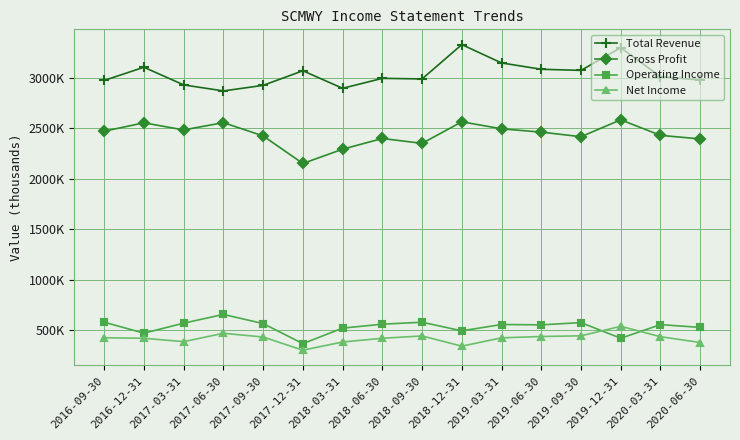

Reading left to right, transcribe all the data shown in this chart.

Total Revenue: 2016-09-30=2976100	2016-12-31=3106600	2017-03-31=2931600	2017-06-30=2871900	2017-09-30=2927200	2017-12-31=3071800	2018-03-31=2898000	2018-06-30=2996700	2018-09-30=2990800	2018-12-31=3331100	2019-03-31=3149400	2019-06-30=3086700	2019-09-30=3075700	2019-12-31=3300300	2020-03-31=3014000	2020-06-30=2979800
Gross Profit: 2016-09-30=2472800	2016-12-31=2555700	2017-03-31=2485200	2017-06-30=2557500	2017-09-30=2425900	2017-12-31=2152700	2018-03-31=2294300	2018-06-30=2400400	2018-09-30=2352000	2018-12-31=2565800	2019-03-31=2496400	2019-06-30=2463400	2019-09-30=2418200	2019-12-31=2585600	2020-03-31=2431400	2020-06-30=2396200
Operating Income: 2016-09-30=578900	2016-12-31=470100	2017-03-31=569500	2017-06-30=656000	2017-09-30=565500	2017-12-31=366600	2018-03-31=520300	2018-06-30=559300	2018-09-30=578700	2018-12-31=493300	2019-03-31=556100	2019-06-30=552800	2019-09-30=574800	2019-12-31=419600	2020-03-31=555000	2020-06-30=527500
Net Income: 2016-09-30=424600	2016-12-31=419400	2017-03-31=386200	2017-06-30=469100	2017-09-30=431900	2017-12-31=301400	2018-03-31=382700	2018-06-30=419700	2018-09-30=442800	2018-12-31=341400	2019-03-31=424000	2019-06-30=437200	2019-09-30=443800	2019-12-31=538500	2020-03-31=435000	2020-06-30=377700